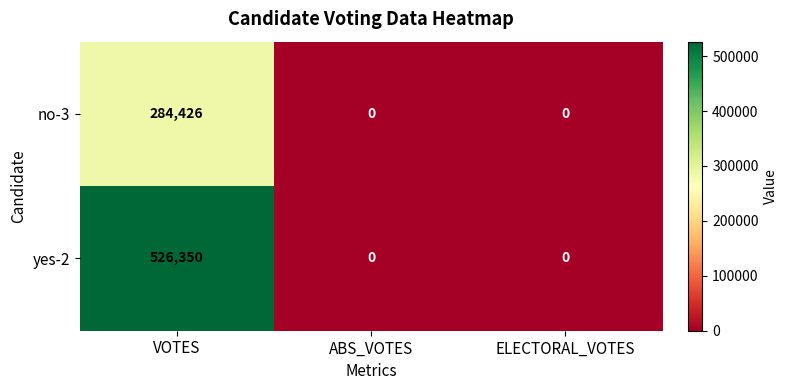

List the series in order of their overall mean, highest first.

yes-2, no-3